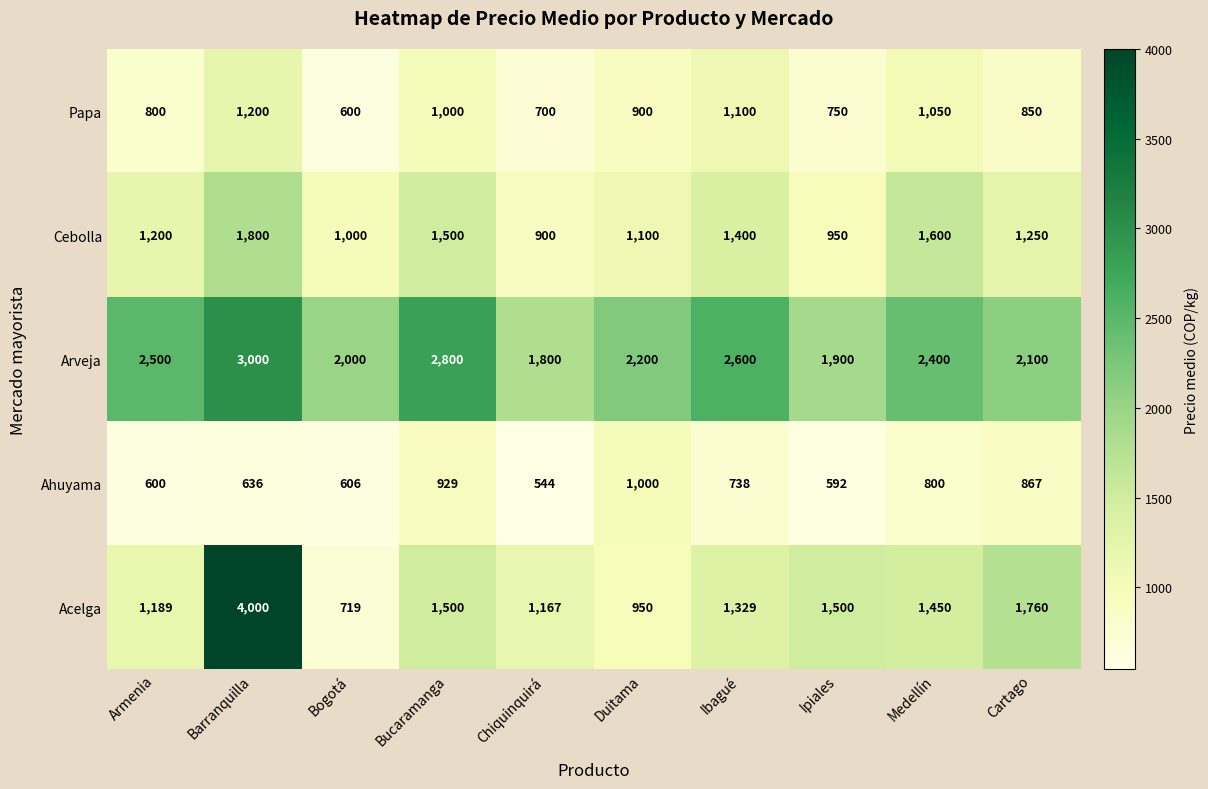

Which series has the largest total across all categories?

Arveja